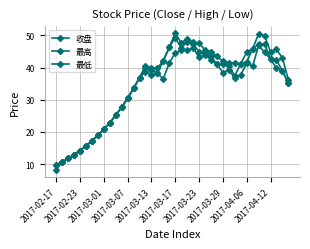

List the series in order of their overall mean, lowest first.

最低, 收盘, 最高